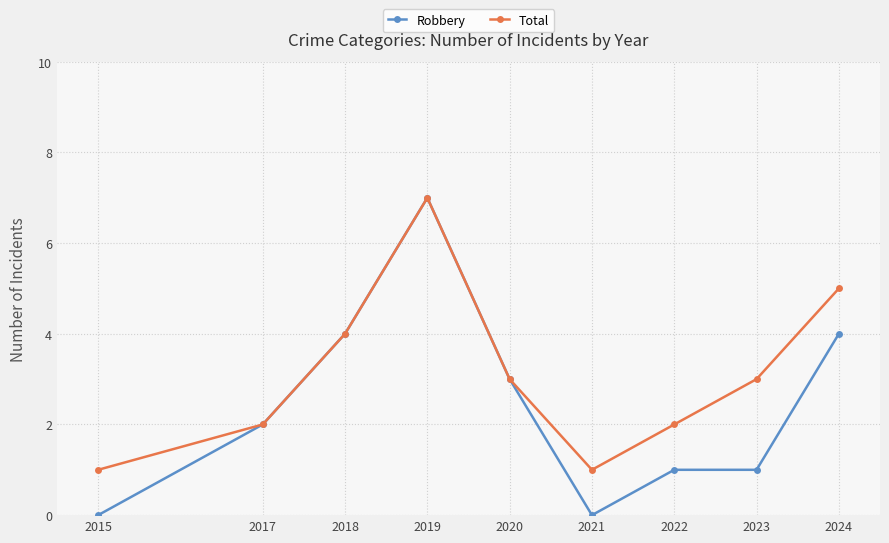

What are all the series names shown in the legend?

Robbery, Total